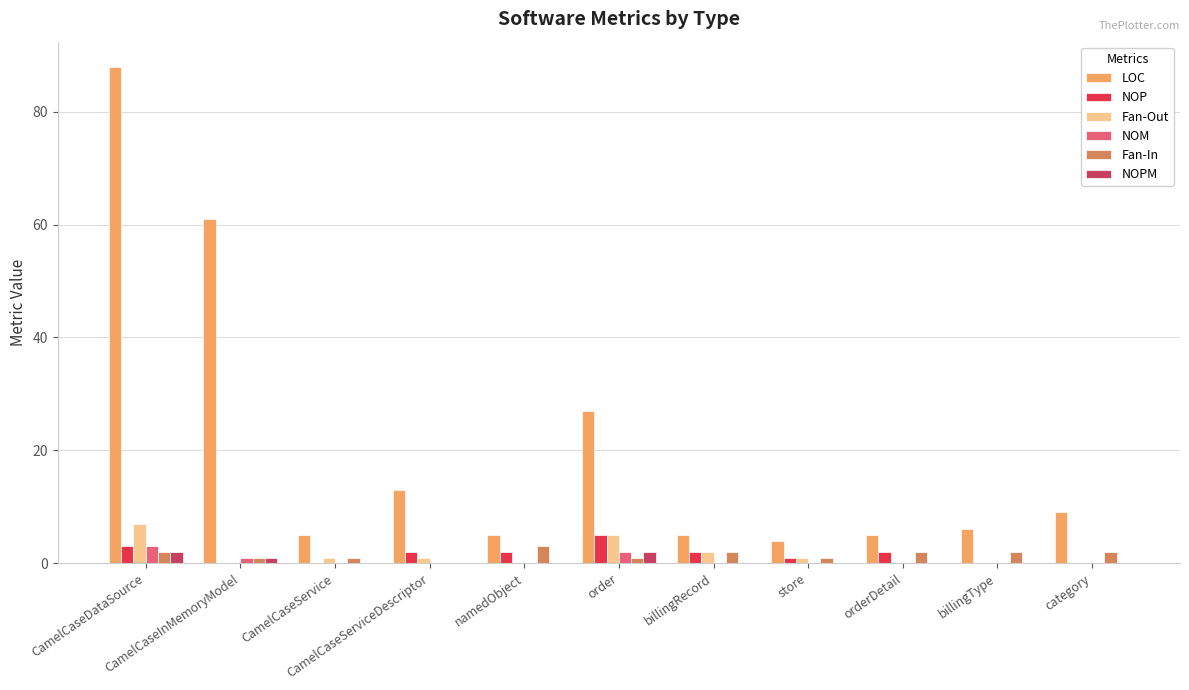

Which series has the largest total across all categories?

LOC